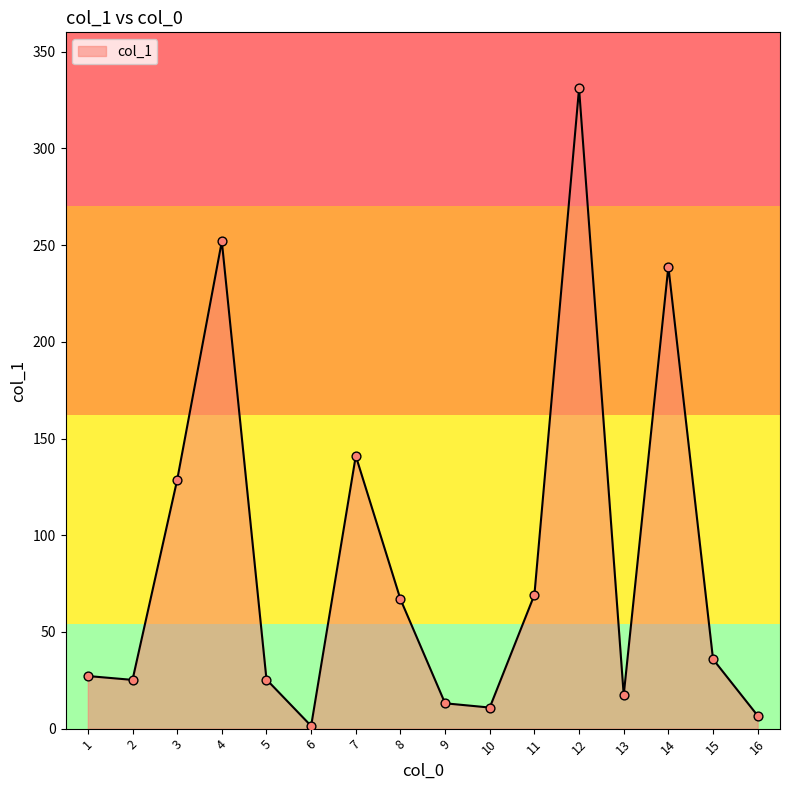

Which has a higher value, 10 or 2?

2